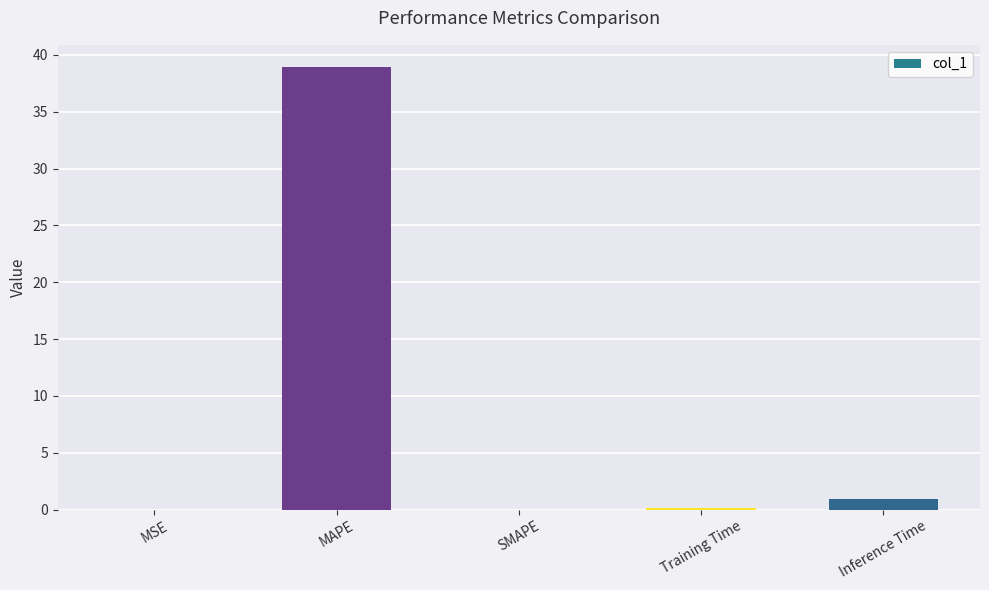

At which category does the chart reach its peak across all series?

MAPE